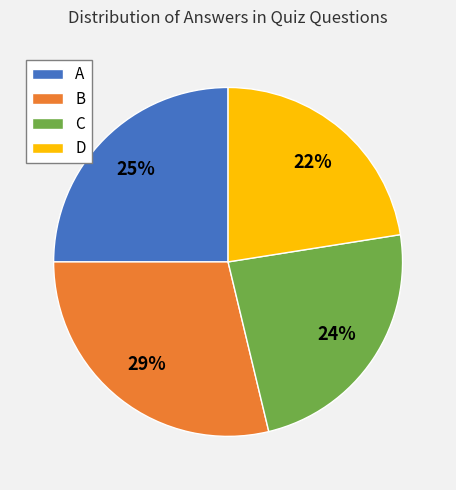

Rank the categories by value from lowest to highest.

D, C, A, B